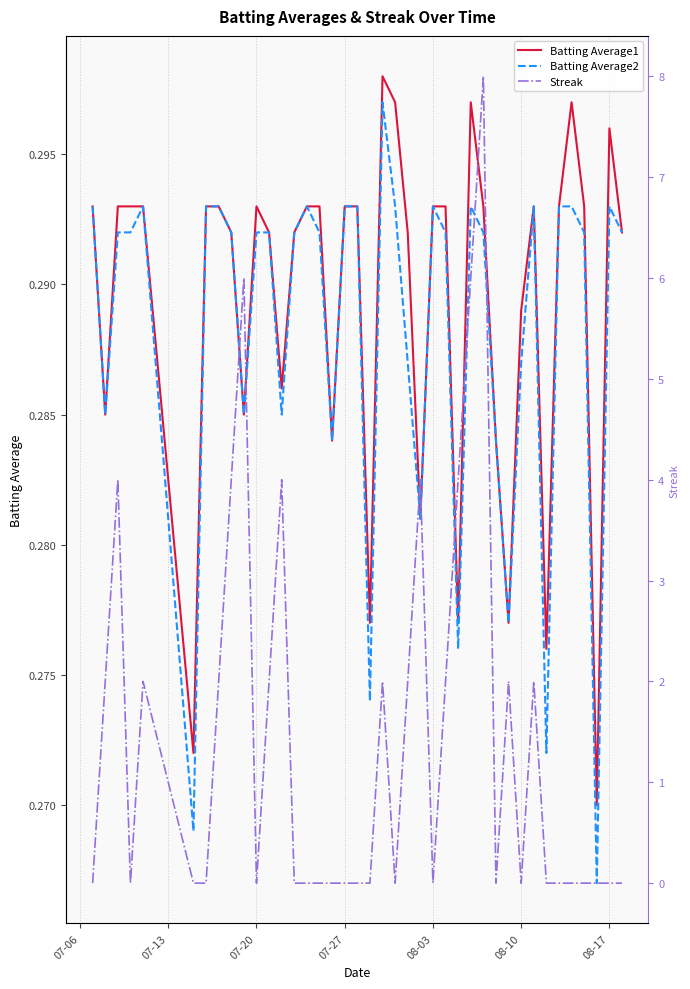

What is the sum of all Streak values?

58.0